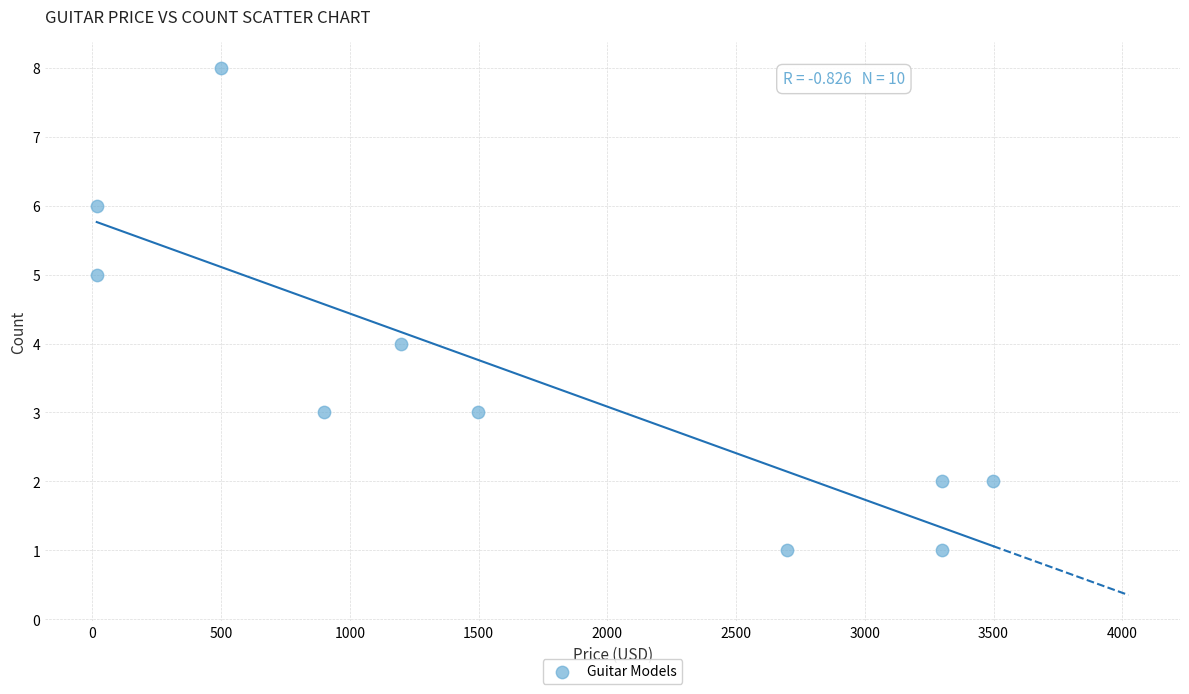

What is the average X value?

1693